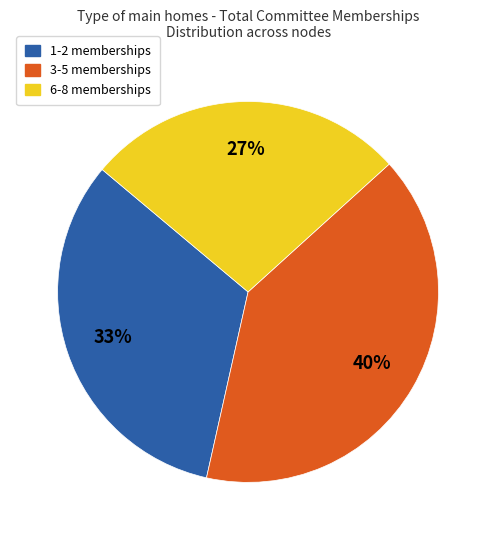

How many slices are in this pie chart?

3